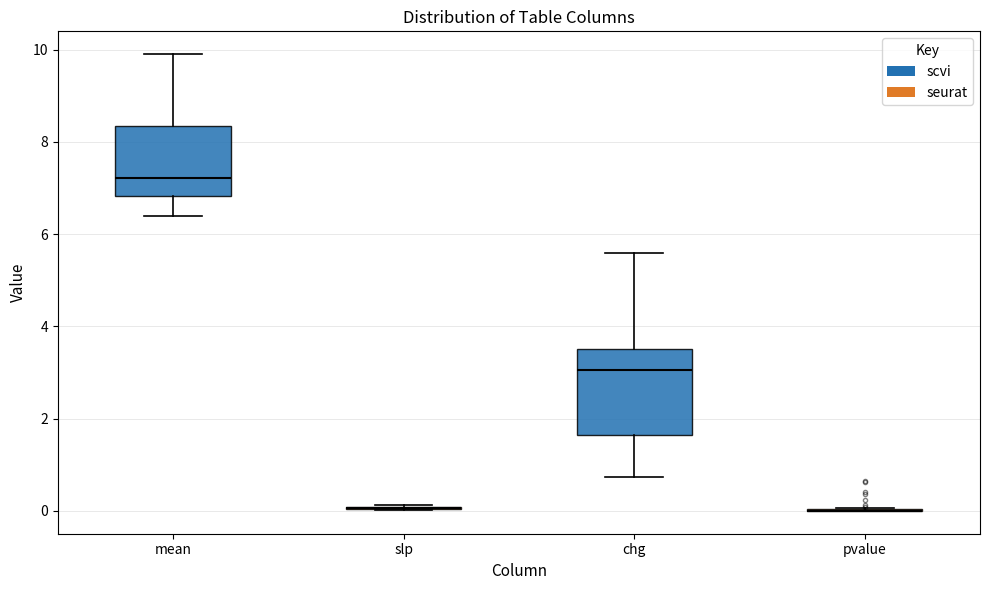

Reading left to right, transcribe this box plot: for each box, give where its median line is, the range the box spans, and where its two whiskers end, as read against the y-axis. The values are not printed on the chart, so give them approximately, as read against the axis.

mean: median 7.2, box 6.8 to 8.4, whiskers 6.4 to 10.0
slp: box collapsed to a line at 0.0, whiskers 0.0 to 0.2
chg: median 3.0, box 1.6 to 3.6, whiskers 0.8 to 5.6
pvalue: box collapsed to a line at 0.0, whiskers 0.0 to 0.0